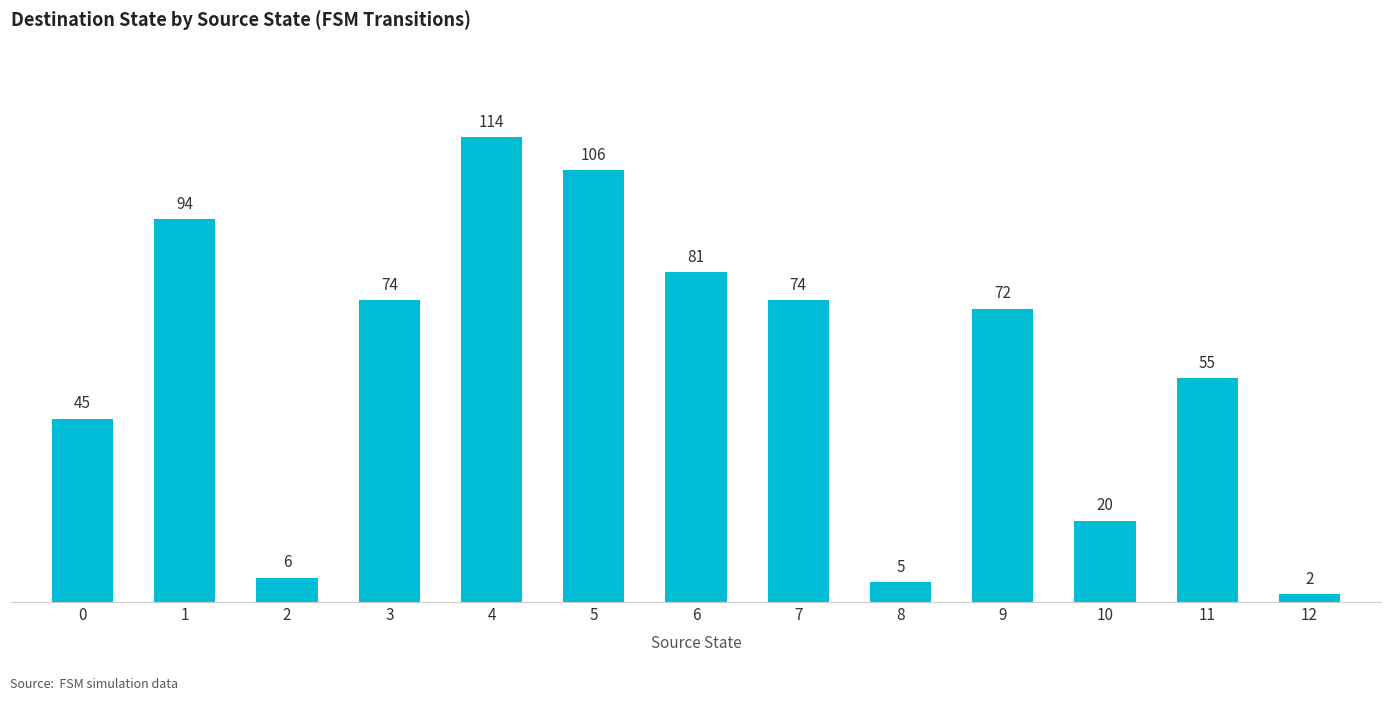

What is the change in value from 5 to 10?

-86